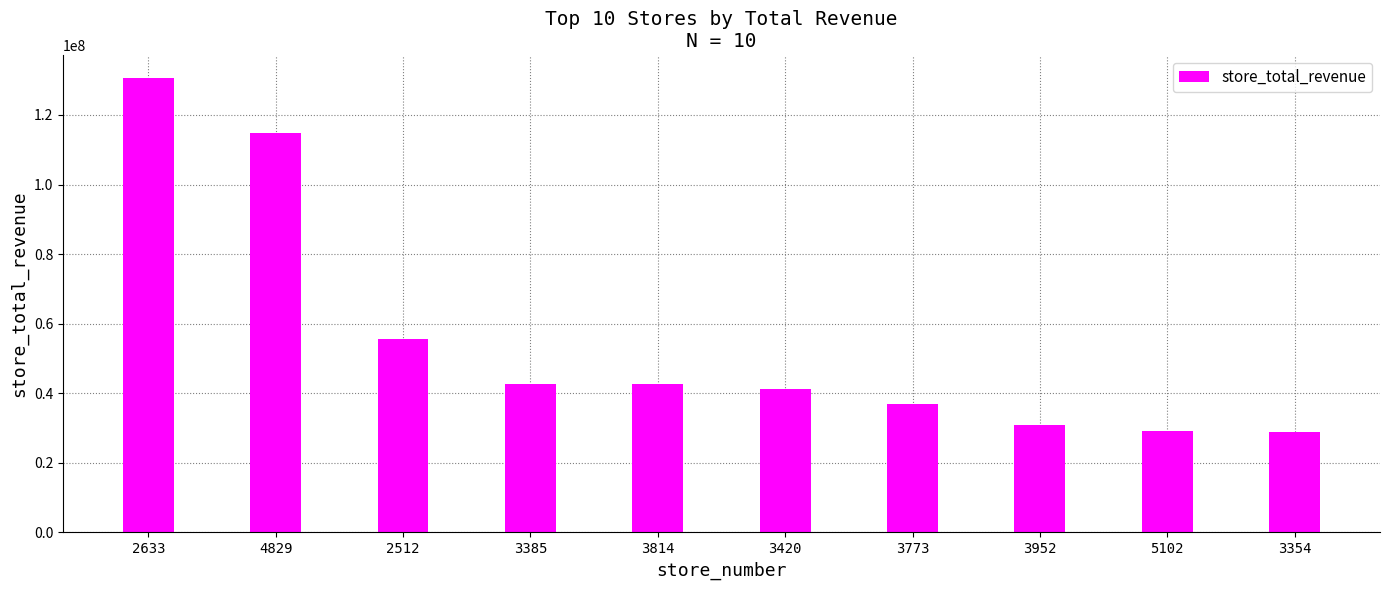

What is the value of the 10th bar from the left?

29012176.5